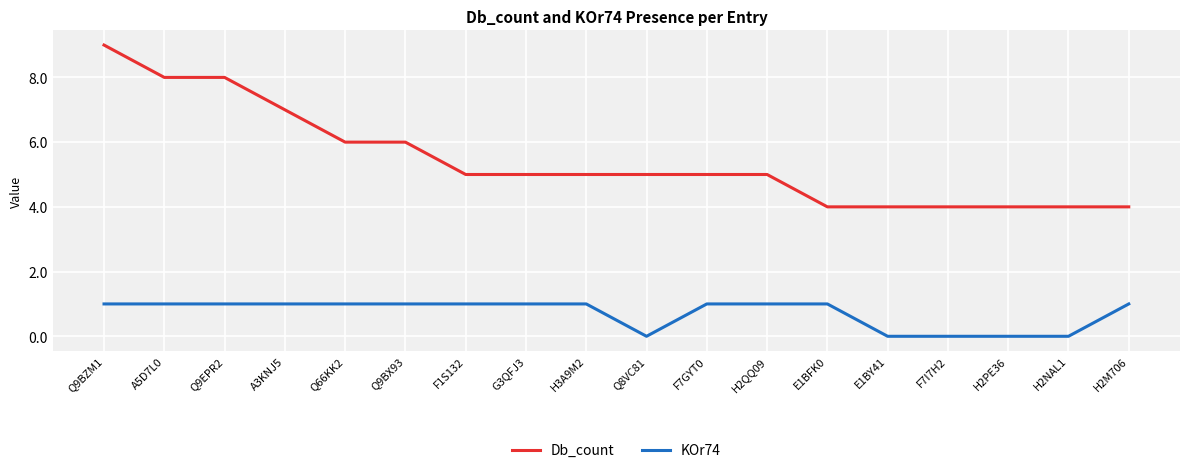

What is the total value across all series at H2QQ09?

6